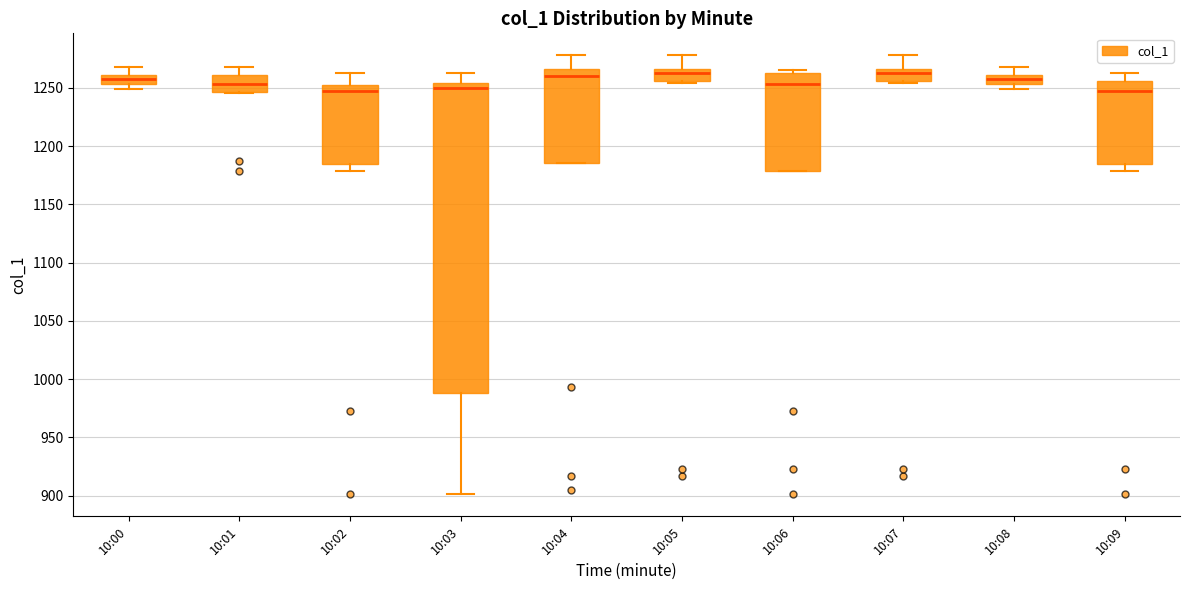

Where does the upper whisker of the box for 10:05 end on the y-axis? The values are not printed on the chart, so give them approximately, as read against the axis.

1280